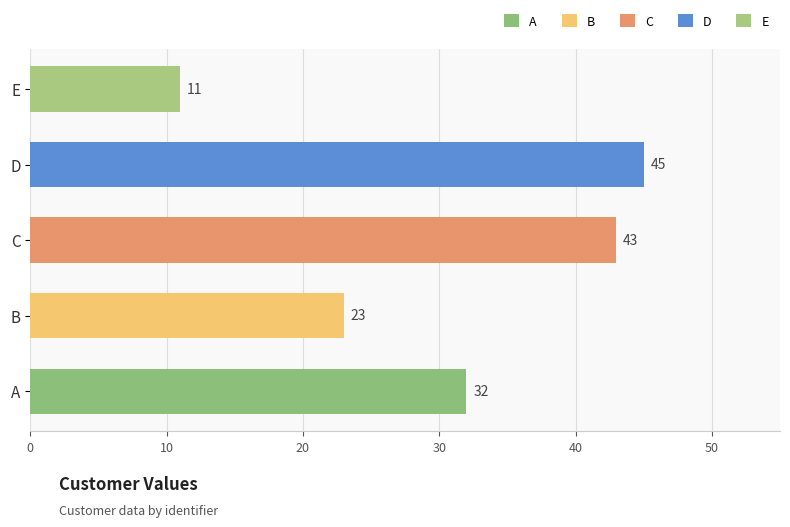

The chart shows a value of 32 at A. True or false?

True